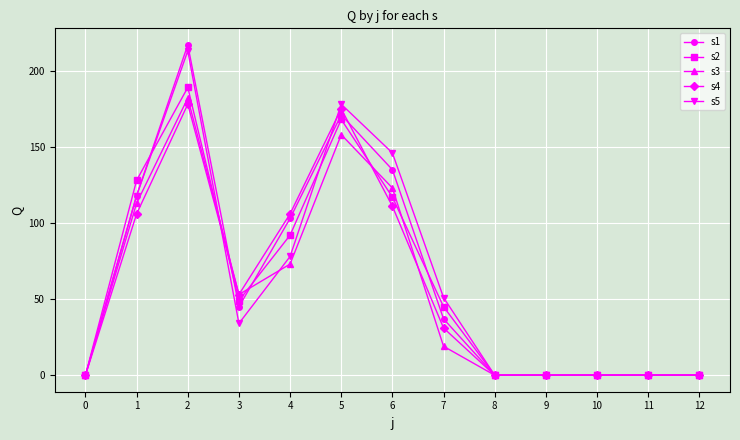

What are all the series names shown in the legend?

s1, s2, s3, s4, s5